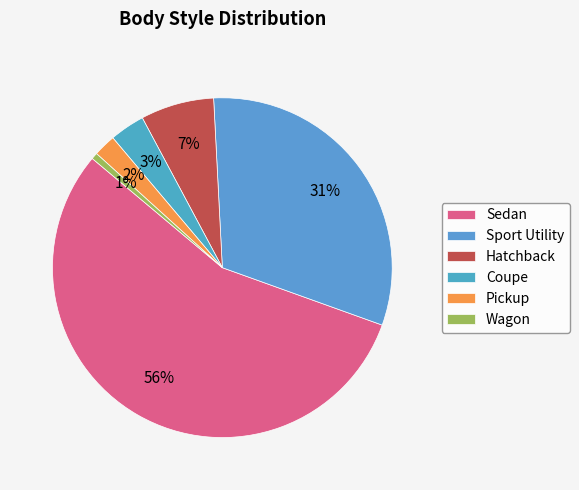

Count the number of slices in the pie.

6